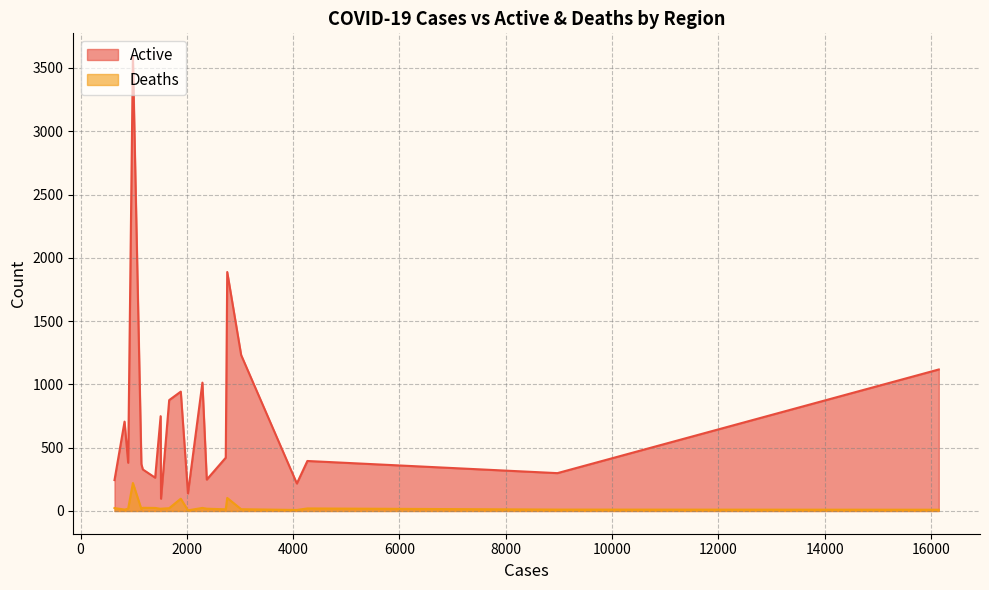

Between 985 and 1404, which is larger?

985